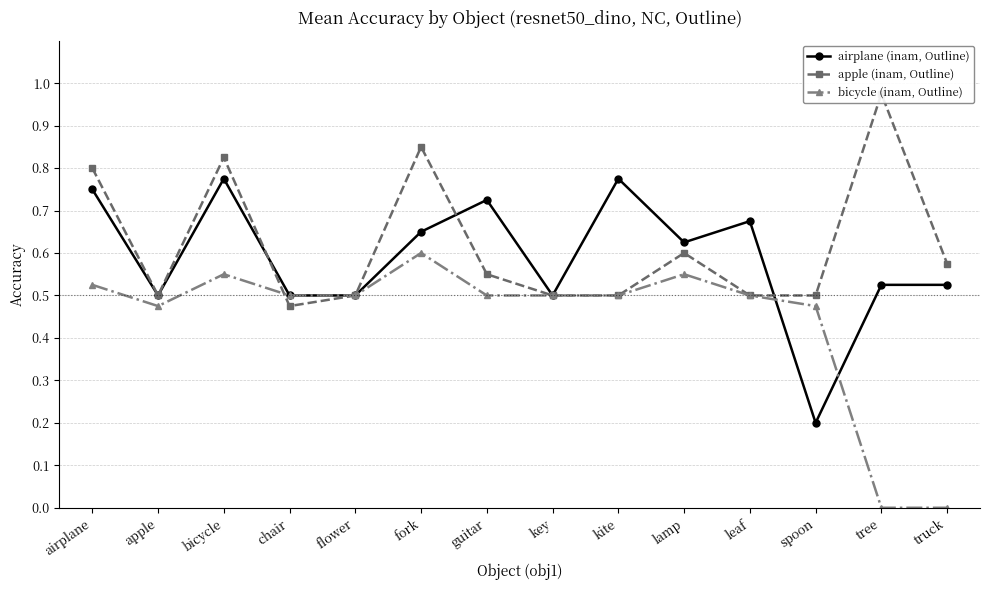

What is the total value across all series at airplane?

2.1